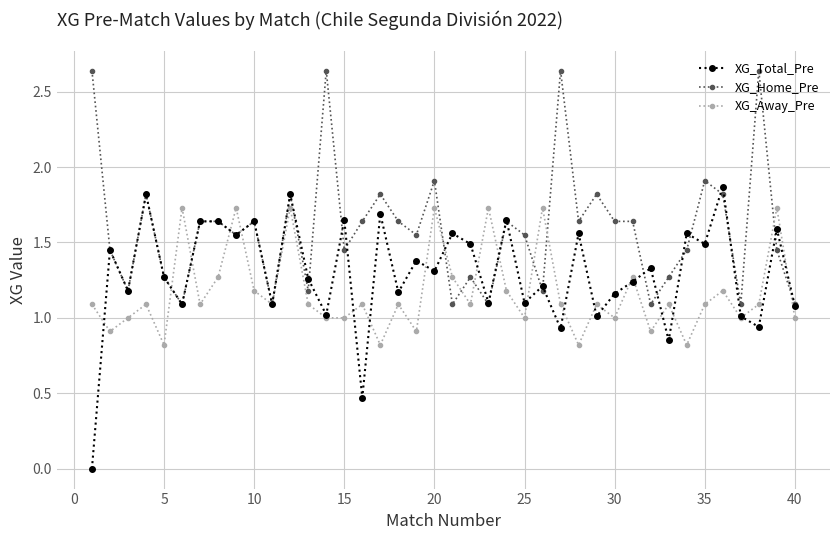

What is the minimum value for XG_Home_Pre?

1.1